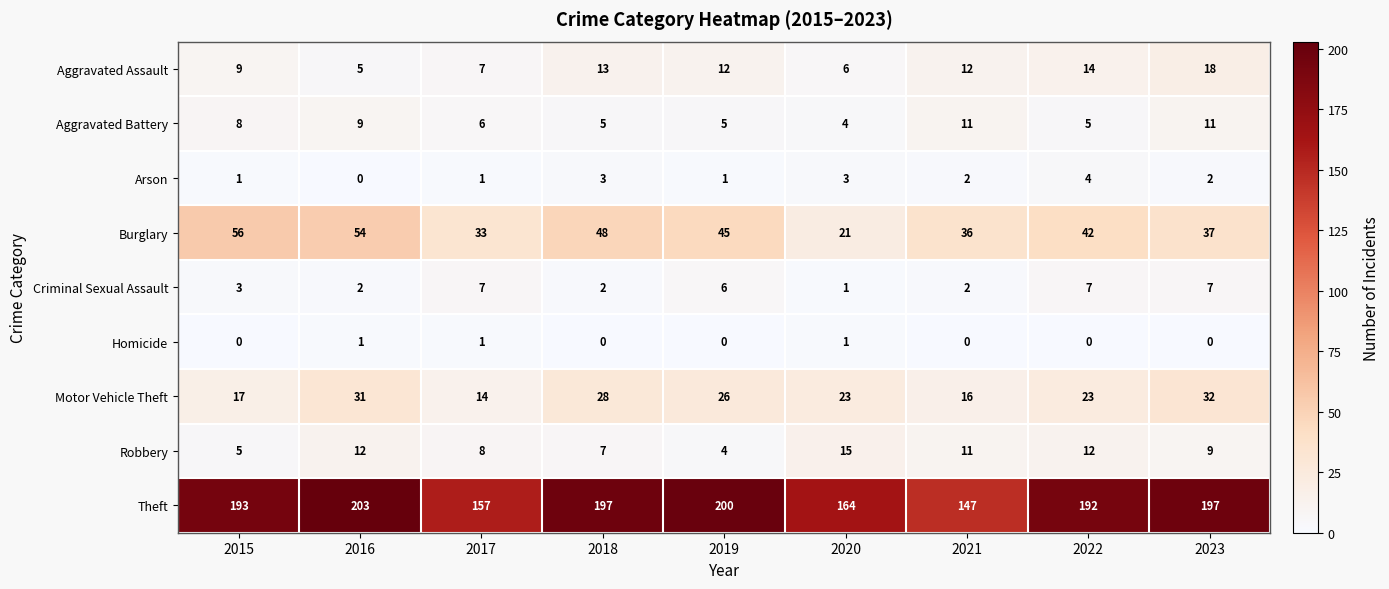

Rank the series at 2015 from lowest to highest value.

Homicide, Arson, Criminal Sexual Assault, Robbery, Aggravated Battery, Aggravated Assault, Motor Vehicle Theft, Burglary, Theft